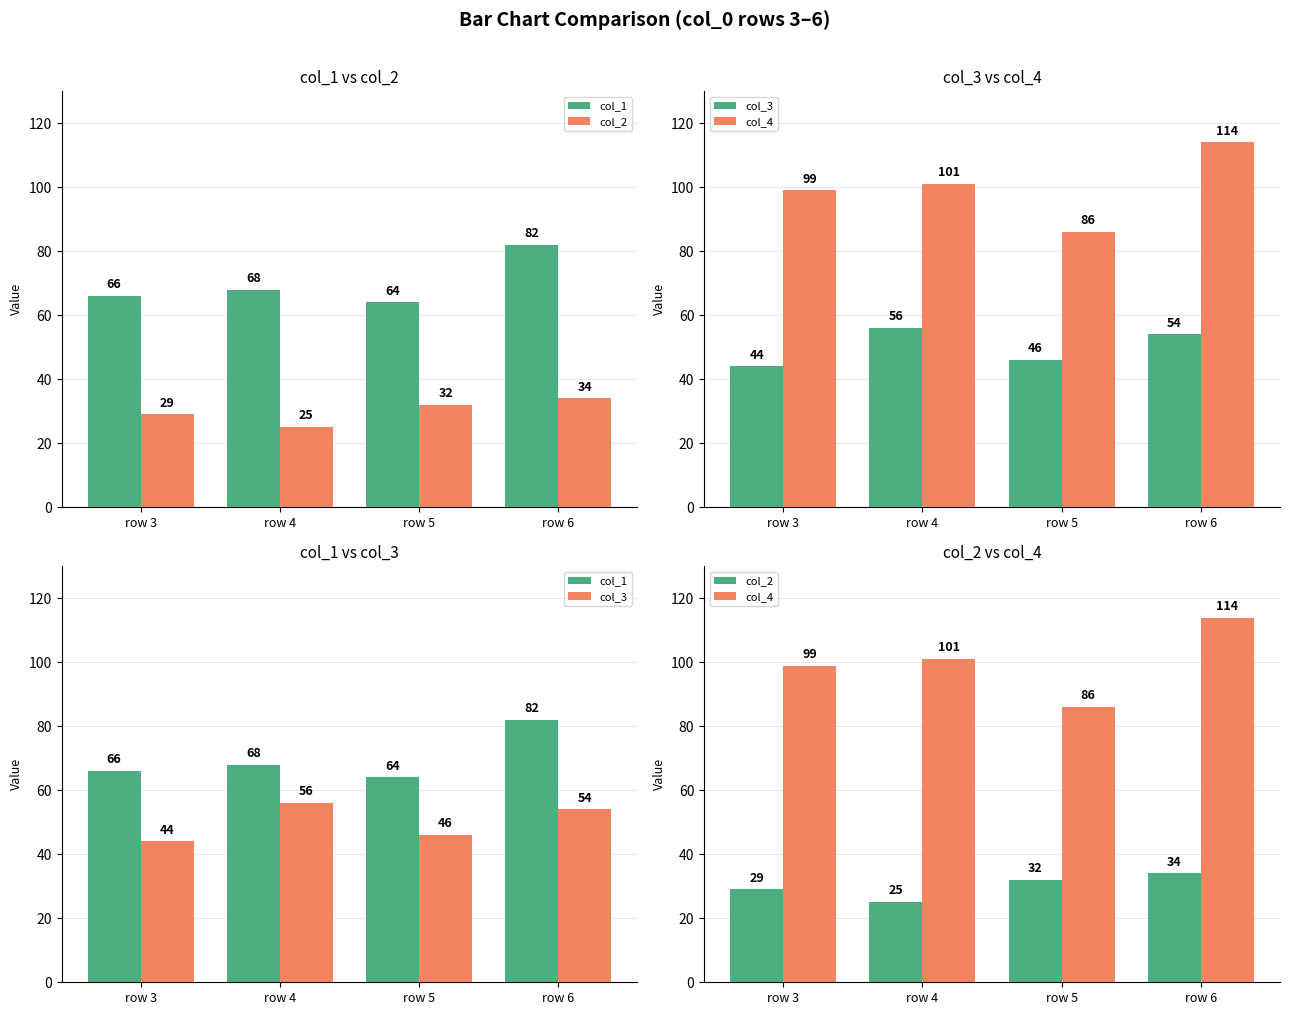

What is the value of the col_3 bar at the 1st from the left?

44